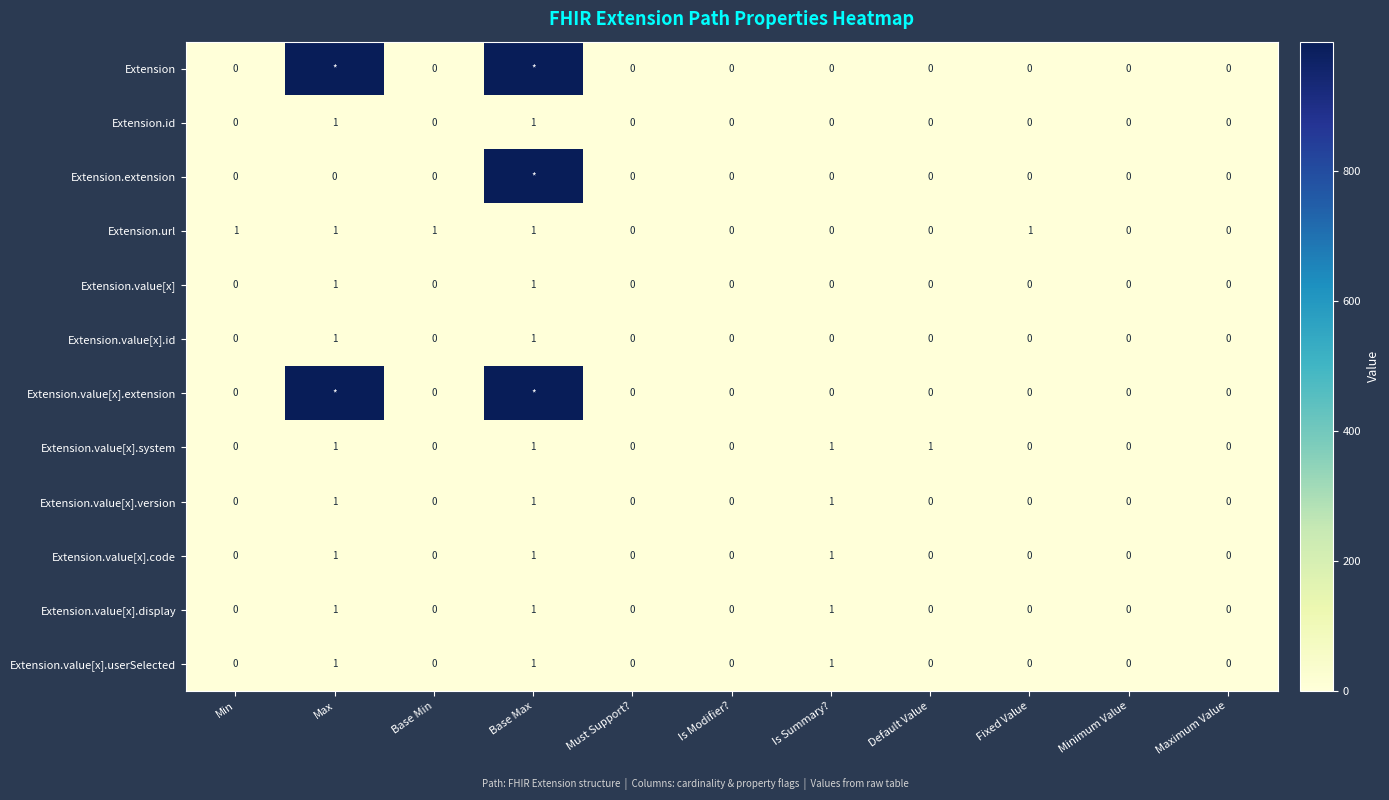

The Extension.value[x] series shows -1 at Min. True or false?

False